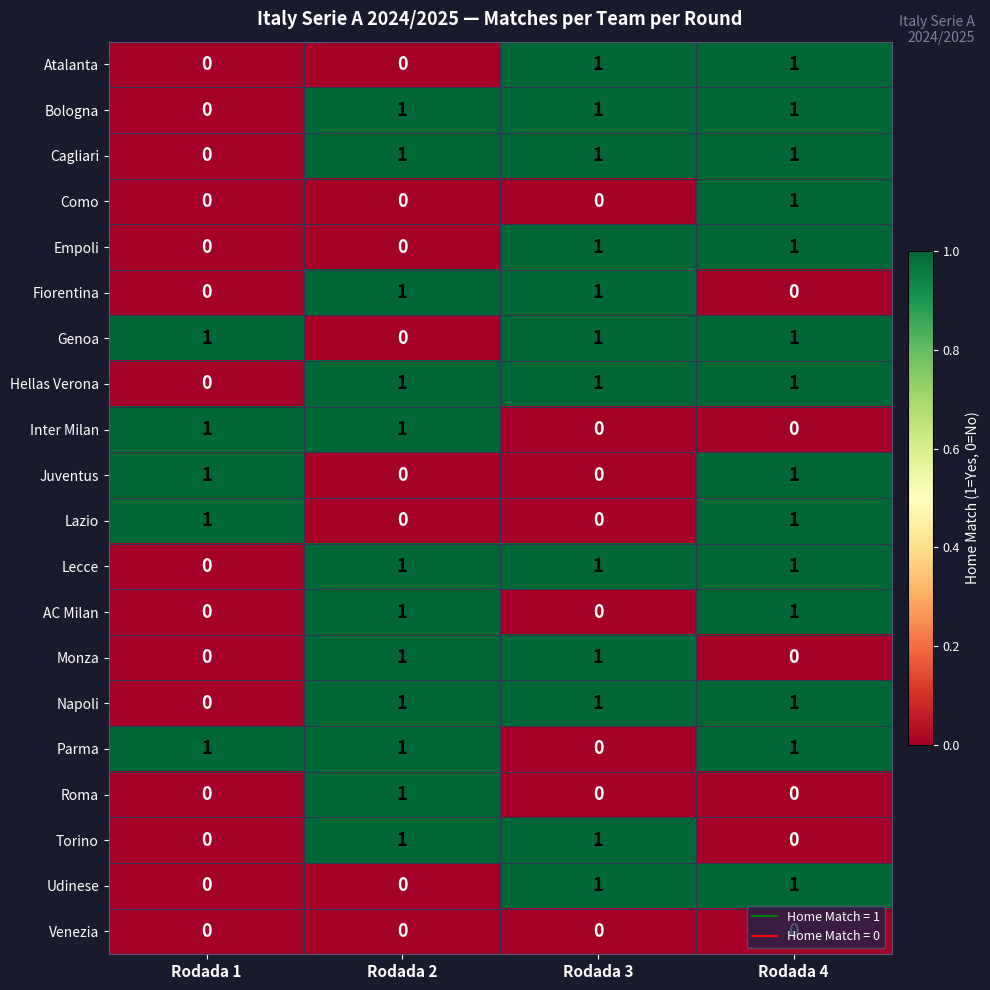

At which category is the sum across all series the highest?

Rodada 4